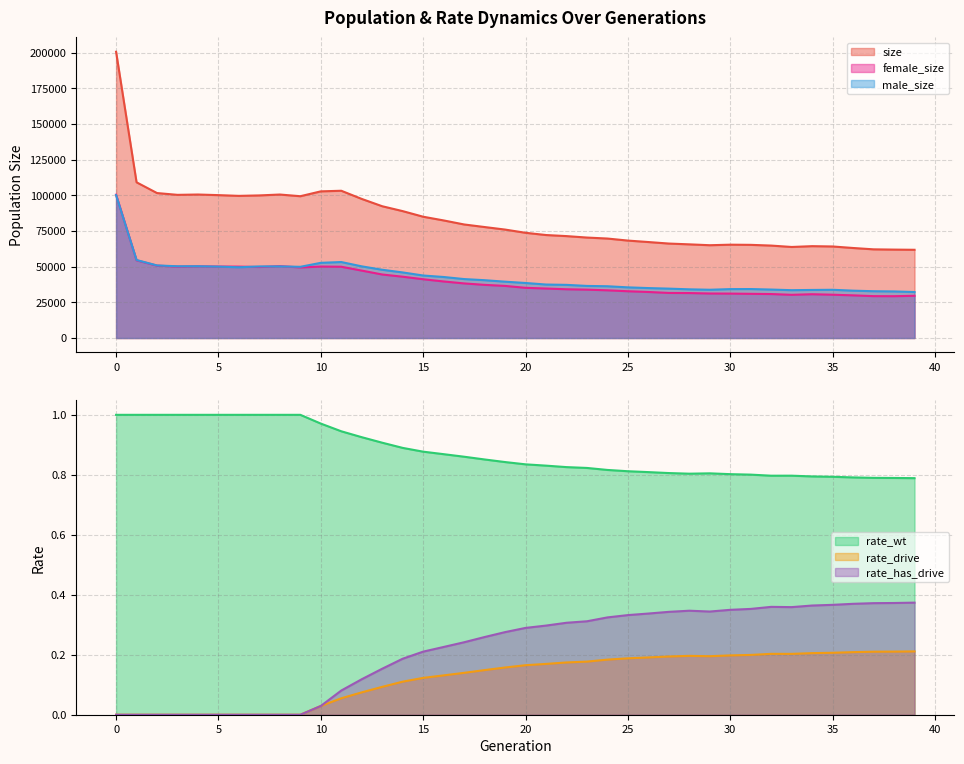

How many series are shown in this chart?

6